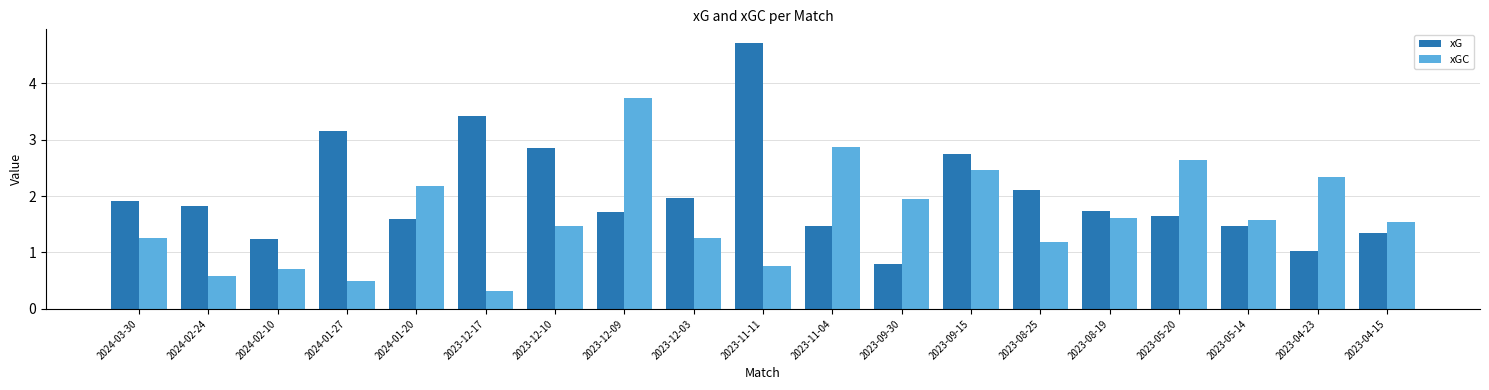

Are the bars grouped side by side (vs. stacked)?

Yes